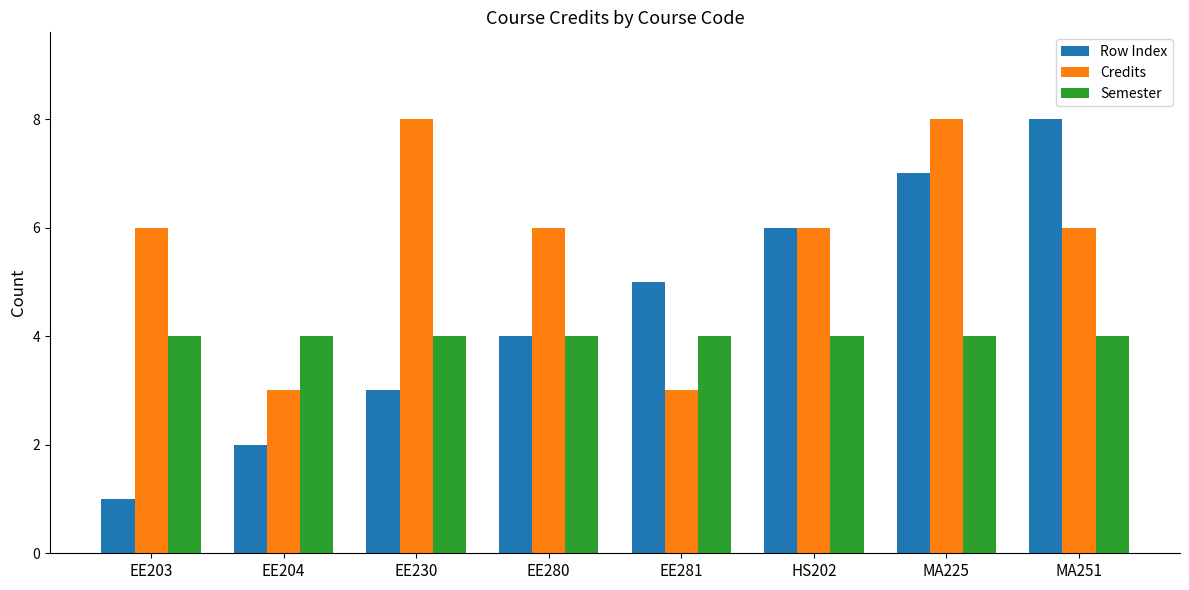

How many groups of bars are there?

8